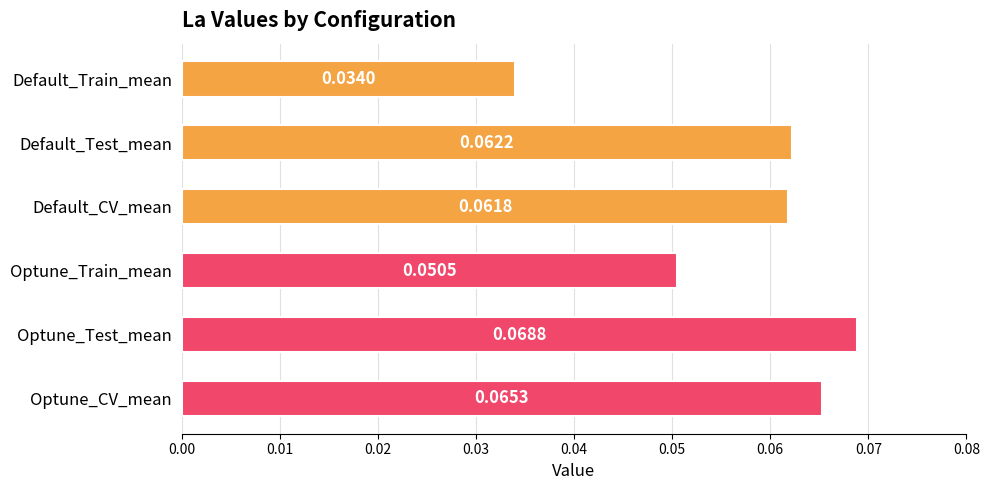

Which label corresponds to the largest value in the chart?

Optune_Test_mean